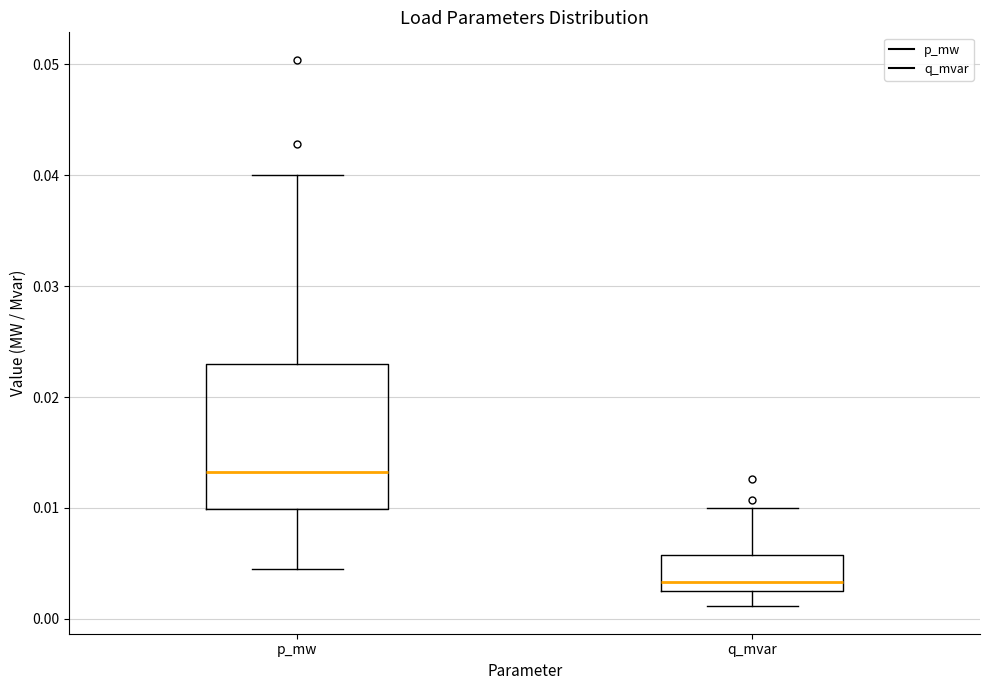

Which box has the lowest median line?

q_mvar